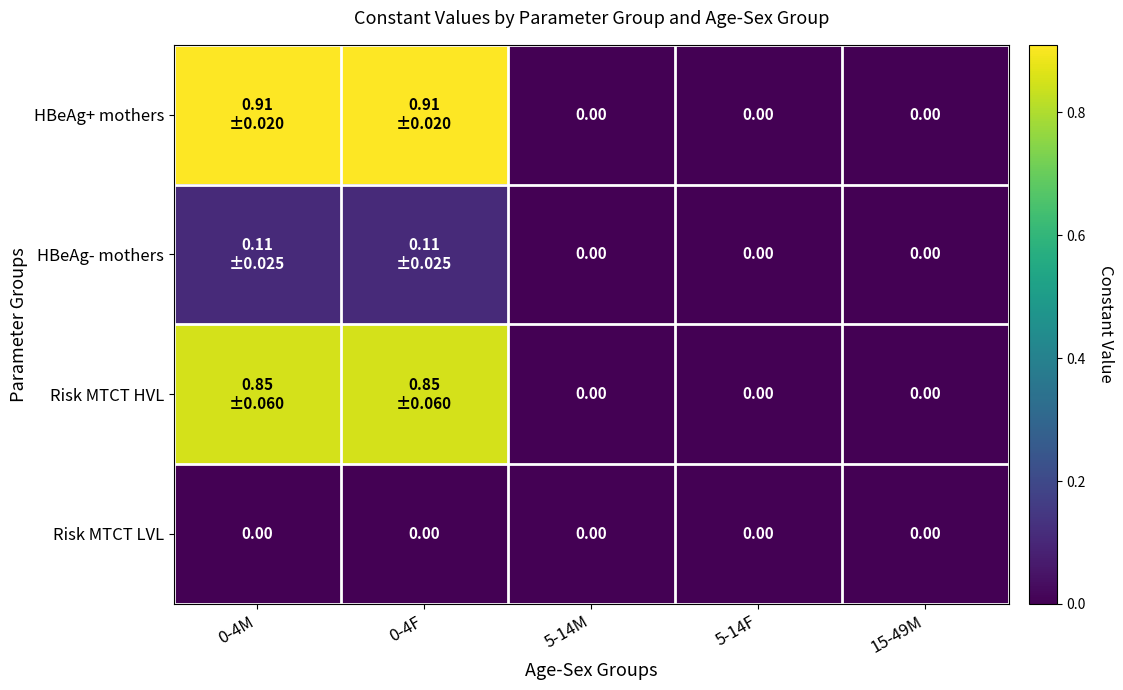

The value of HBeAg- mothers at 5-14F is 0.0. True or false?

True